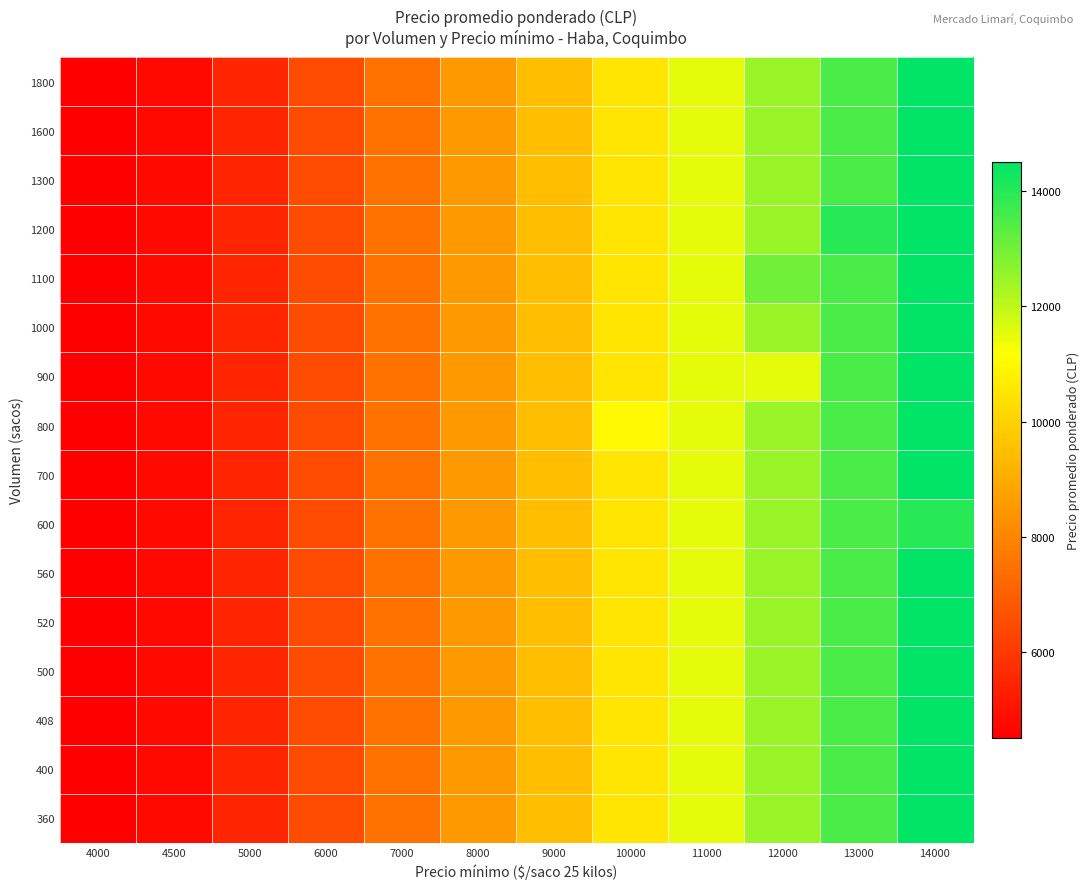

Reading right to left, list all the values displayed in this chart.

360: 14000=14500	13000=13500	12000=12500	11000=11500	10000=10500	9000=9500	8000=8500	7000=7500	6000=6500	5000=5500	4500=4750	4000=4500
400: 14000=14500	13000=13500	12000=12500	11000=11500	10000=10500	9000=9500	8000=8500	7000=7500	6000=6500	5000=5500	4500=4750	4000=4500
408: 14000=14510	13000=13500	12000=12500	11000=11500	10000=10500	9000=9500	8000=8500	7000=7500	6000=6500	5000=5500	4500=4750	4000=4500
500: 14000=14500	13000=13500	12000=12500	11000=11500	10000=10500	9000=9500	8000=8500	7000=7500	6000=6500	5000=5500	4500=4750	4000=4500
520: 14000=14500	13000=13500	12000=12500	11000=11500	10000=10500	9000=9500	8000=8500	7000=7500	6000=6500	5000=5500	4500=4750	4000=4500
560: 14000=14500	13000=13500	12000=12500	11000=11500	10000=10500	9000=9500	8000=8500	7000=7500	6000=6500	5000=5500	4500=4750	4000=4500
600: 14000=14000	13000=13500	12000=12500	11000=11500	10000=10500	9000=9500	8000=8500	7000=7500	6000=6500	5000=5500	4500=4750	4000=4500
700: 14000=14500	13000=13500	12000=12500	11000=11500	10000=10500	9000=9500	8000=8500	7000=7500	6000=6500	5000=5500	4500=4750	4000=4500
800: 14000=14500	13000=13500	12000=12500	11000=11500	10000=11000	9000=9500	8000=8500	7000=7500	6000=6500	5000=5500	4500=4750	4000=4500
900: 14000=14500	13000=13500	12000=11500	11000=11500	10000=10500	9000=9500	8000=8500	7000=7500	6000=6500	5000=5500	4500=4750	4000=4500
1000: 14000=14500	13000=13500	12000=12500	11000=11500	10000=10500	9000=9500	8000=8500	7000=7500	6000=6500	5000=5500	4500=4750	4000=4500
1100: 14000=14500	13000=13500	12000=13000	11000=11500	10000=10500	9000=9500	8000=8500	7000=7500	6000=6500	5000=5500	4500=4750	4000=4500
1200: 14000=14500	13000=14000	12000=12500	11000=11500	10000=10500	9000=9500	8000=8500	7000=7500	6000=6500	5000=5500	4500=4750	4000=4500
1300: 14000=14500	13000=13500	12000=12500	11000=11500	10000=10500	9000=9500	8000=8500	7000=7500	6000=6500	5000=5500	4500=4750	4000=4500
1600: 14000=14500	13000=13500	12000=12500	11000=11500	10000=10500	9000=9500	8000=8500	7000=7500	6000=6500	5000=5500	4500=4750	4000=4500
1800: 14000=14500	13000=13500	12000=12500	11000=11500	10000=10500	9000=9500	8000=8500	7000=7500	6000=6500	5000=5500	4500=4750	4000=4500